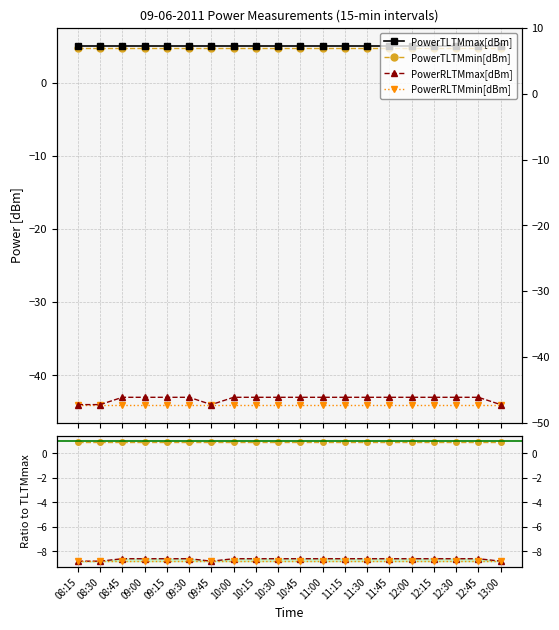

Does the chart display data point markers on the line(s)?

Yes